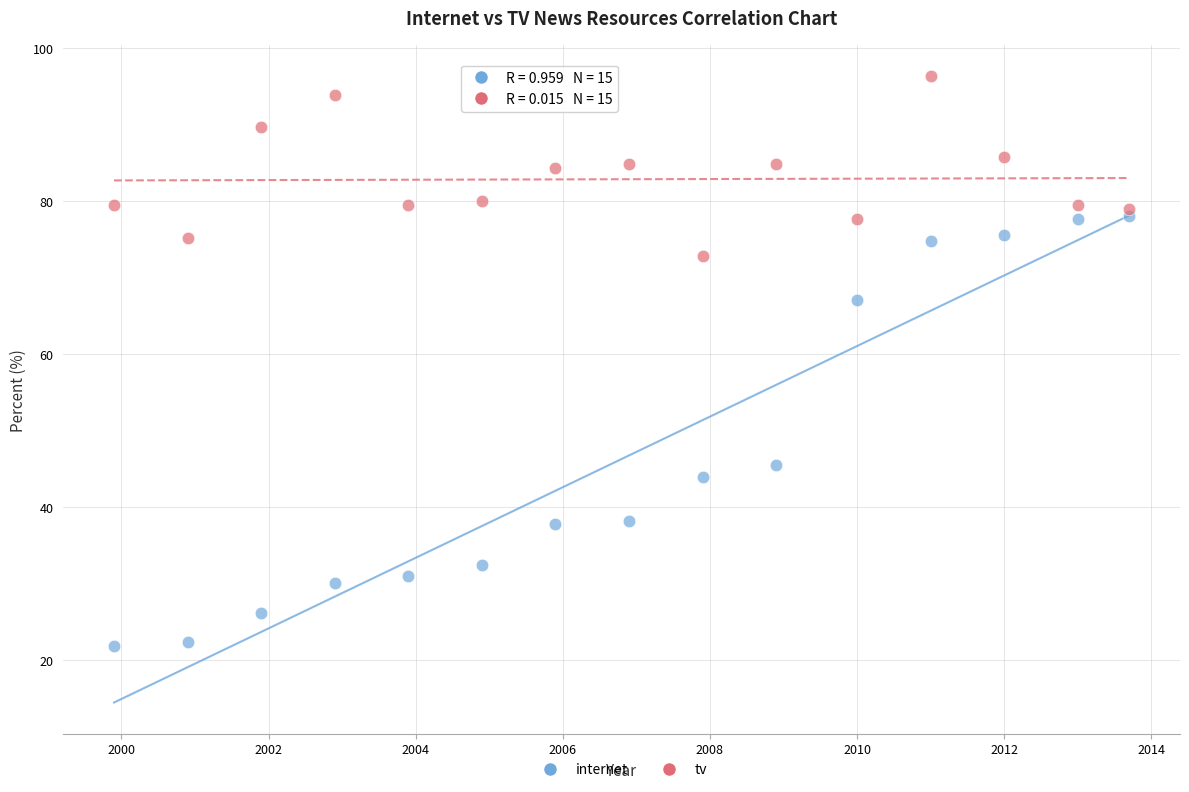

Which series contains the lowest Y value?

internet